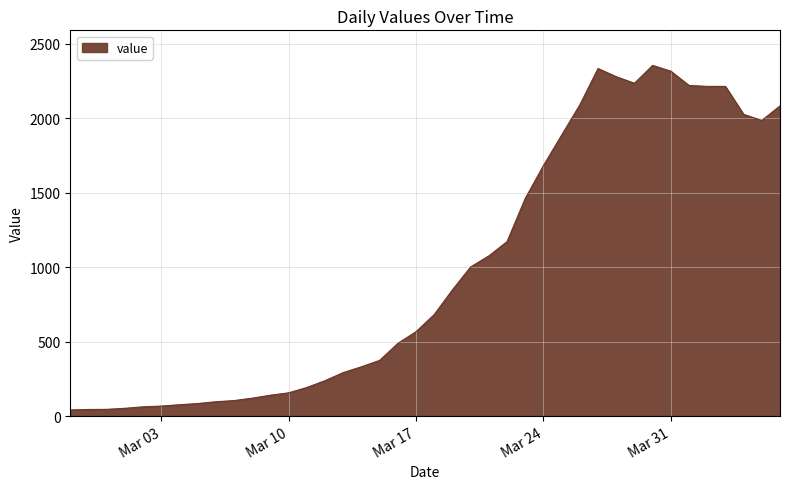

What is the maximum value shown in the chart?

2356